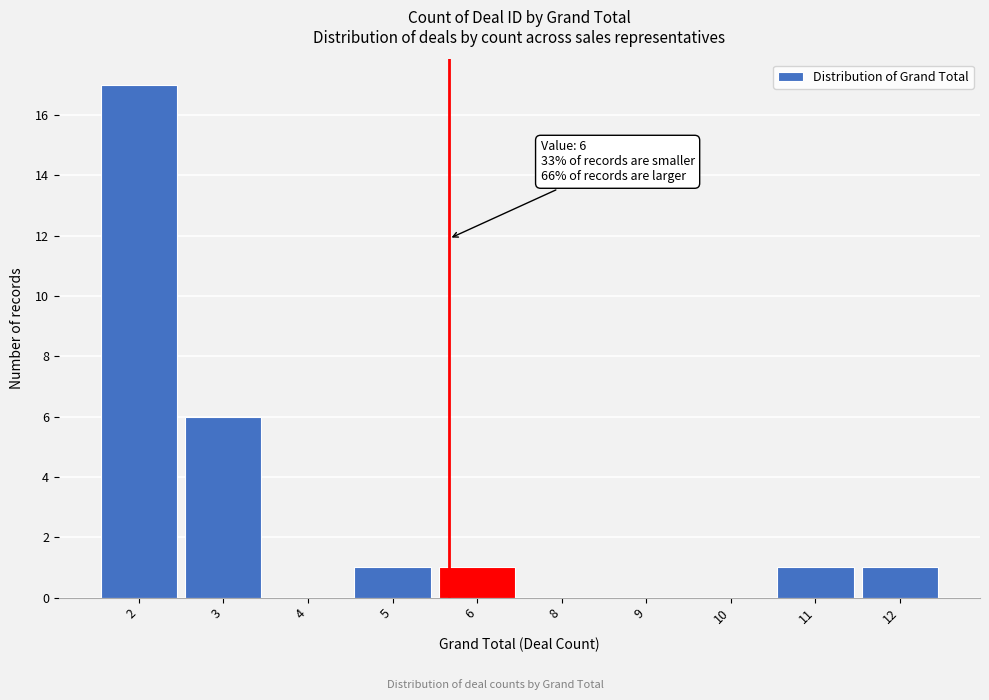

Reading left to right, what are all the values shown in this chart?

2=17	3=6	4=0	5=1	6=1	8=0	9=0	10=0	11=1	12=1